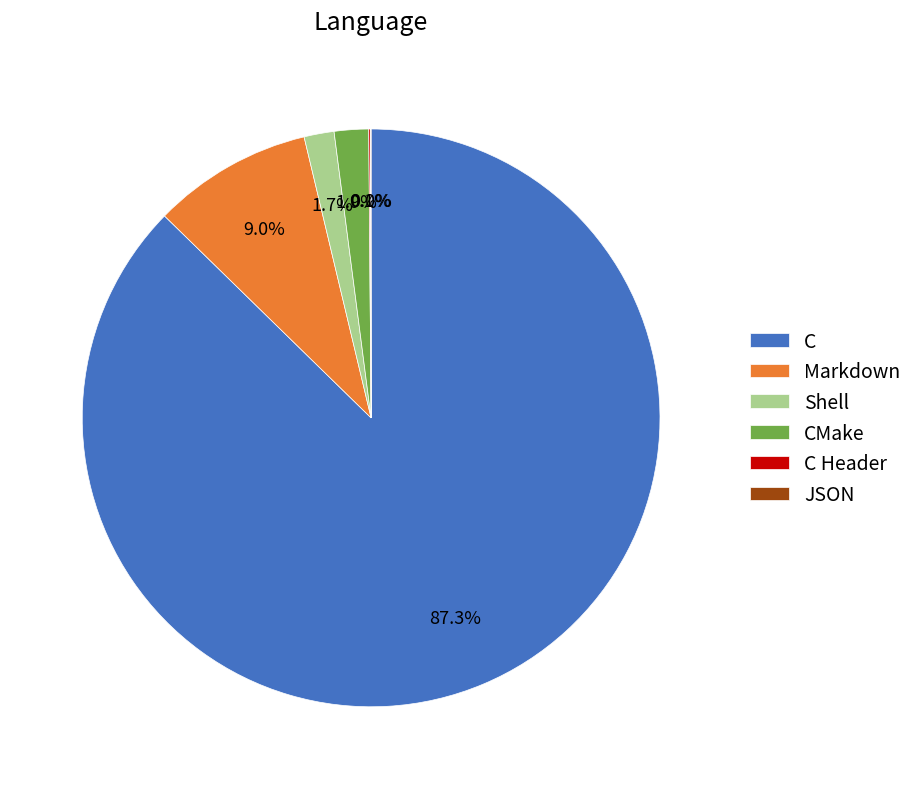

What percentage do C and Markdown together represent?

96.3%